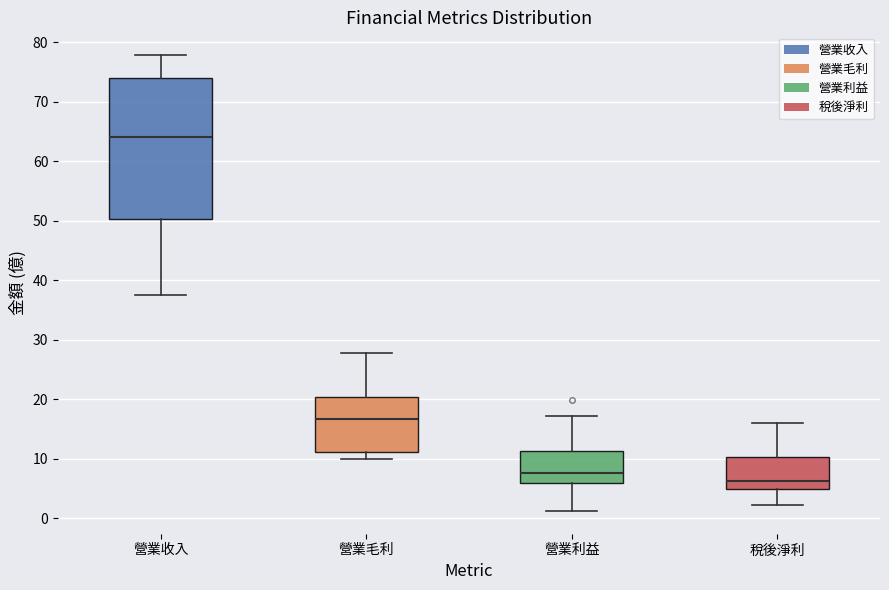

Comparing the boxes themselves (not the whiskers), which one is the tallest?

營業收入